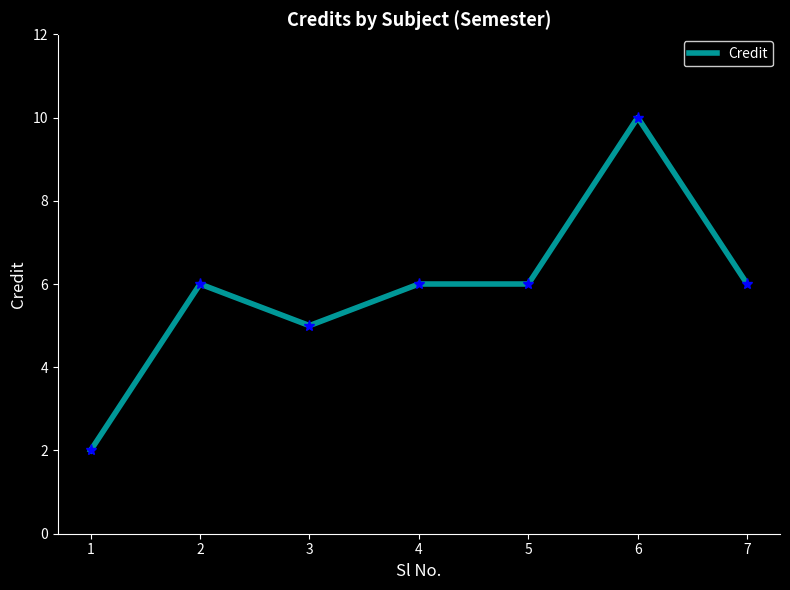

What is the sum of all values?

41